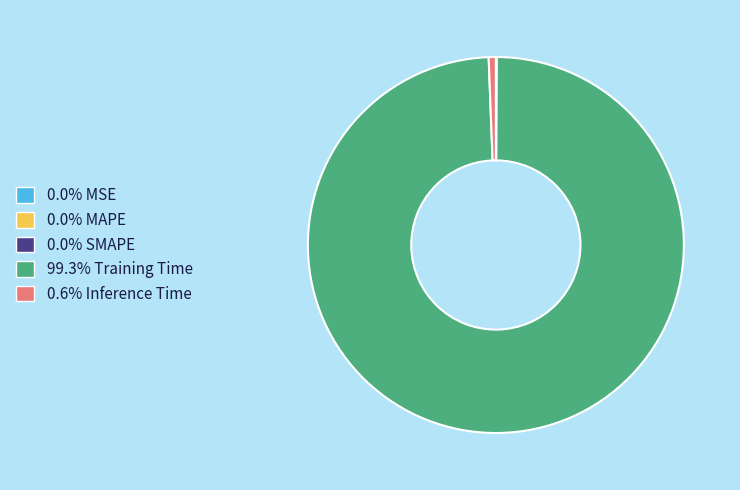

Does any single category account for the majority?

Yes